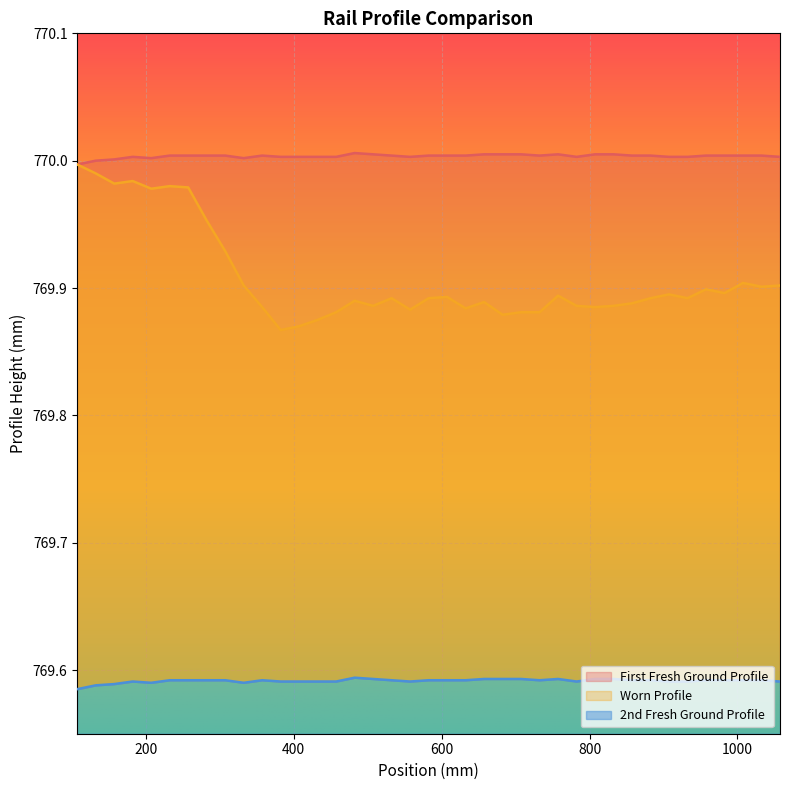

Is the value of Worn Profile at 28 greater than the value of First Fresh Ground Profile at 25?

No